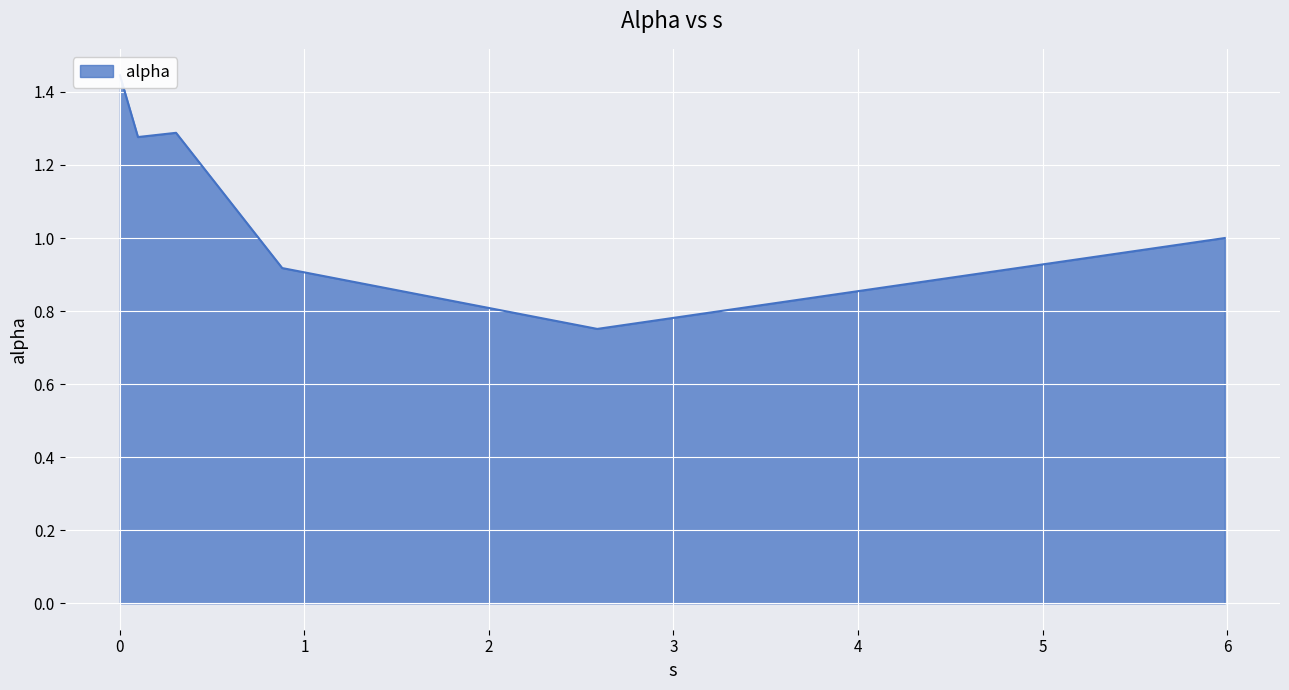

Where is the data nearest to the value 1?

5.9874930485567255